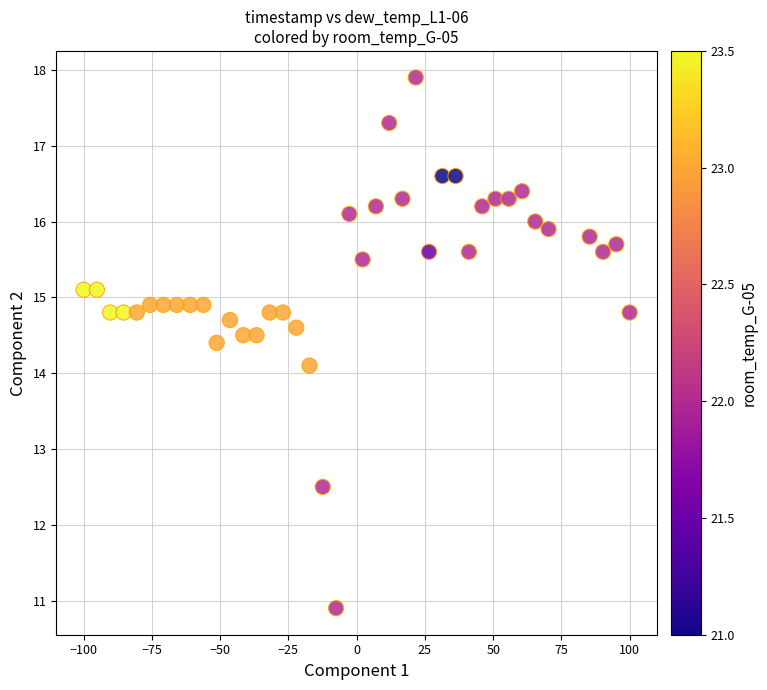

What is the range of X values (max minus min)?

200.0